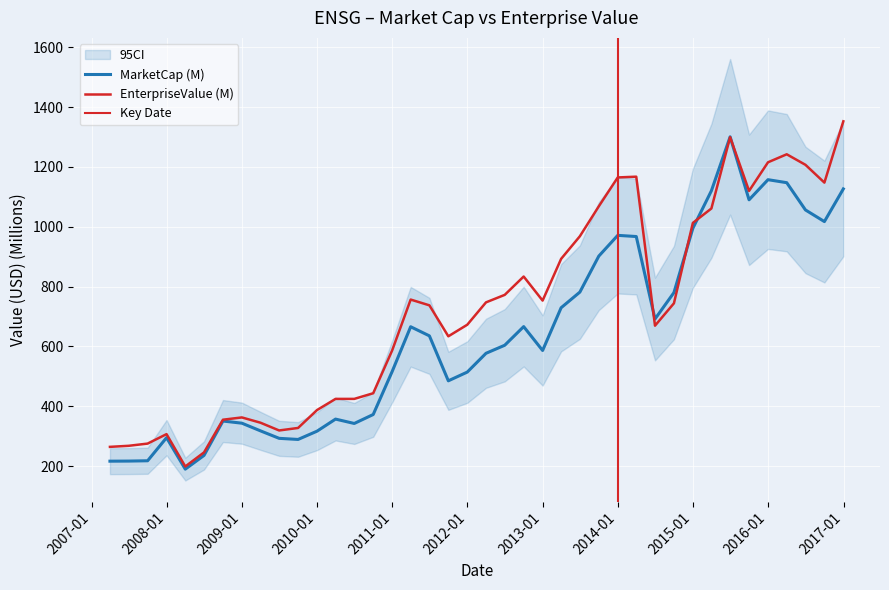

What is the difference between the maximum and second lowest values in the EnterpriseValue series?

1106.5